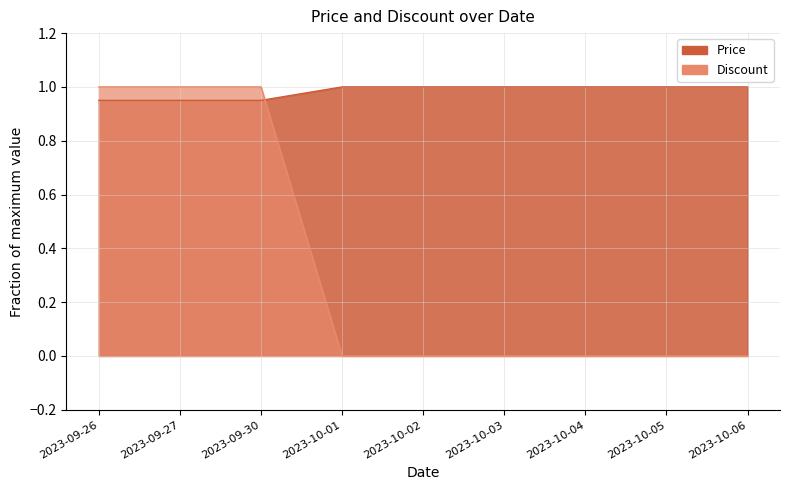

What is the sum of the Price values at 2023-10-01 and 2023-09-30?

1.9